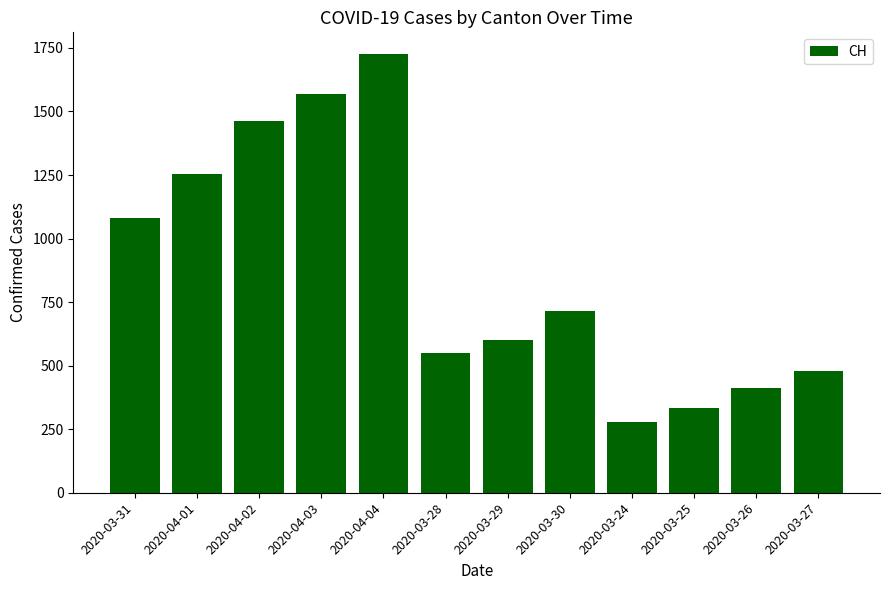

What is the greatest value displayed?

1725